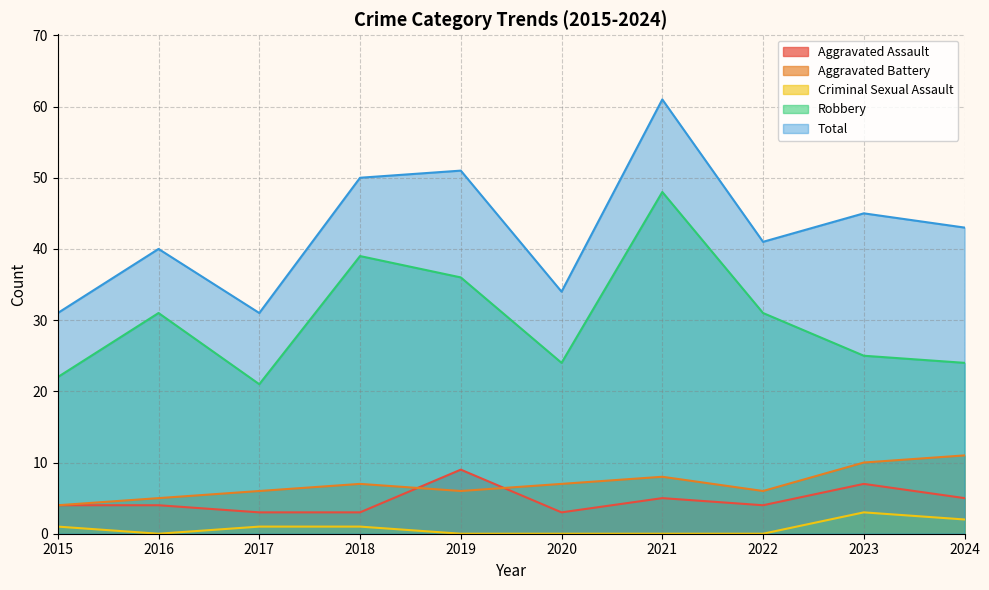

Rank the categories by Robbery value from lowest to highest.

2017, 2015, 2020, 2024, 2023, 2016, 2022, 2019, 2018, 2021